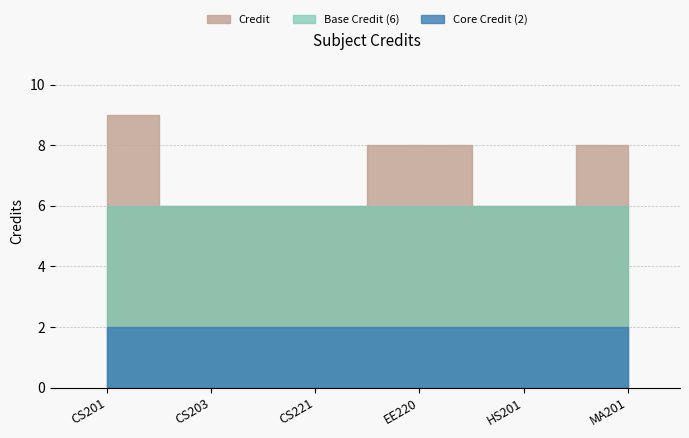

What is the change in value from CS201 to MA201?

-1